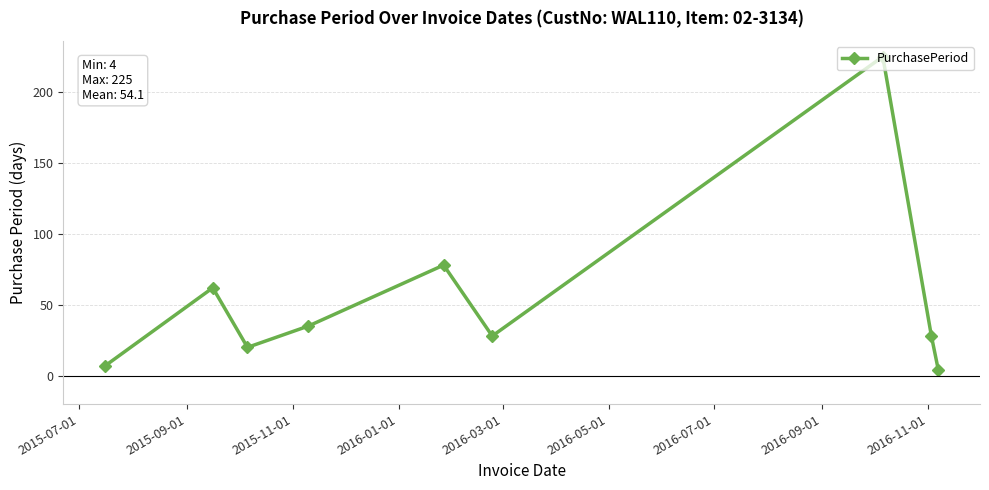

Reading left to right, transcribe all the data shown in this chart.

7	62	20	35	78	28	225	28	4